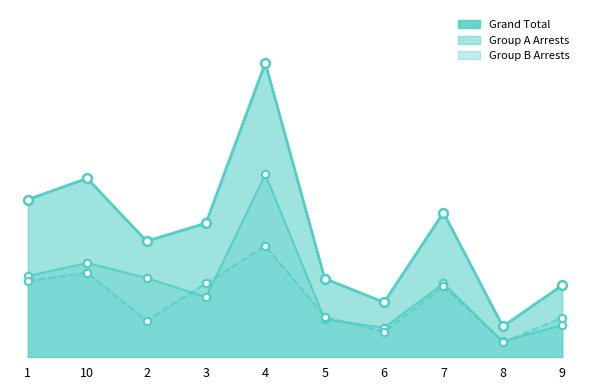

At how many categories does at least one series exceed 2944?

2